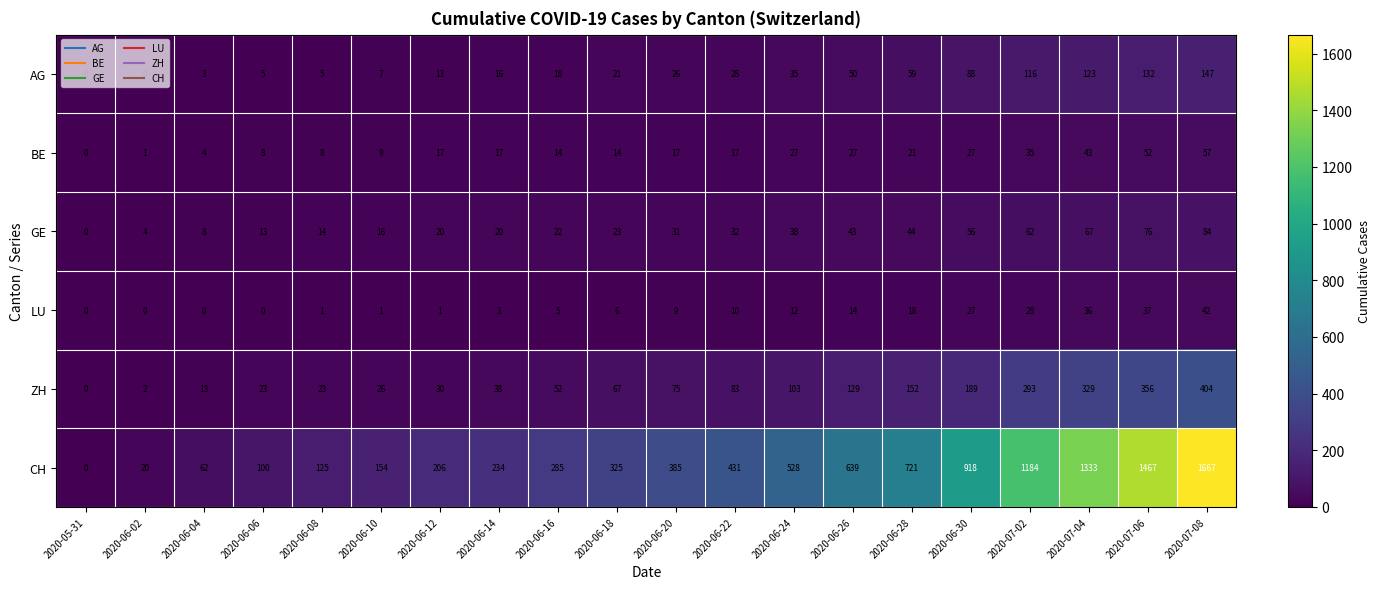

What is the difference between the highest and lowest values at 2020-06-08?

124